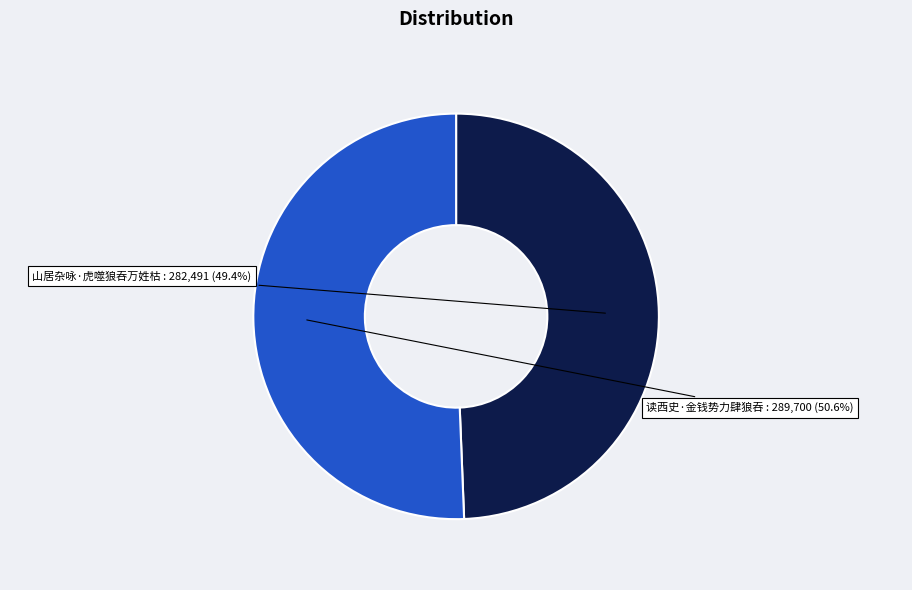

To the nearest percent, what is the combined percentage of 读西史·金钱势力肆狼吞 and 山居杂咏·虎噬狼吞万姓枯?

100%